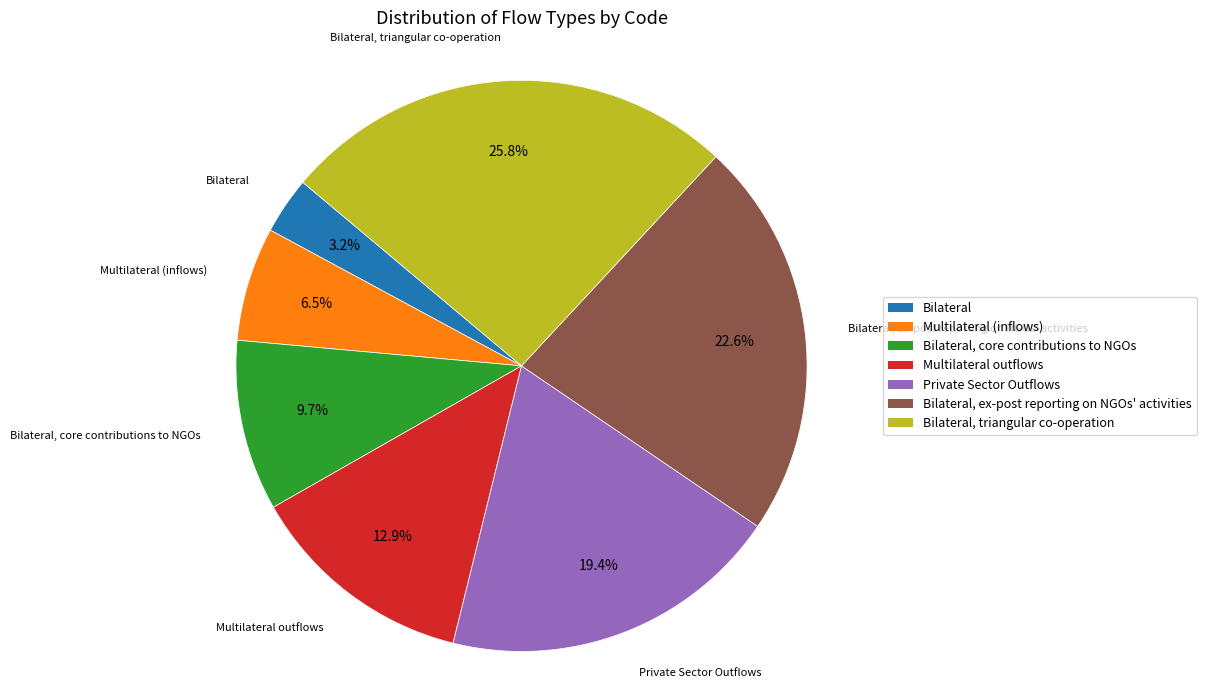

Which has a higher value, Private Sector Outflows or Bilateral?

Private Sector Outflows